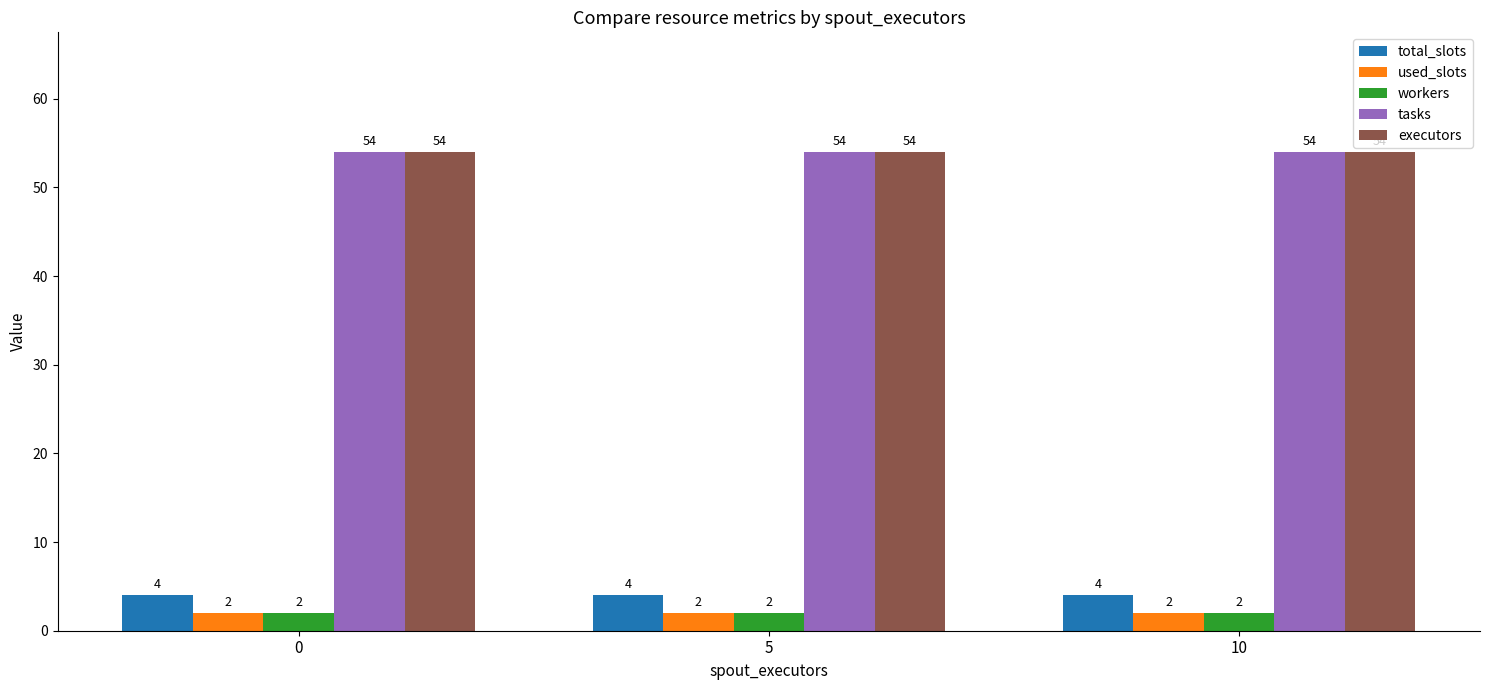

Reading left to right, what are all the values shown in this chart?

total_slots: 4	4	4
used_slots: 2	2	2
workers: 2	2	2
tasks: 54	54	54
executors: 54	54	54